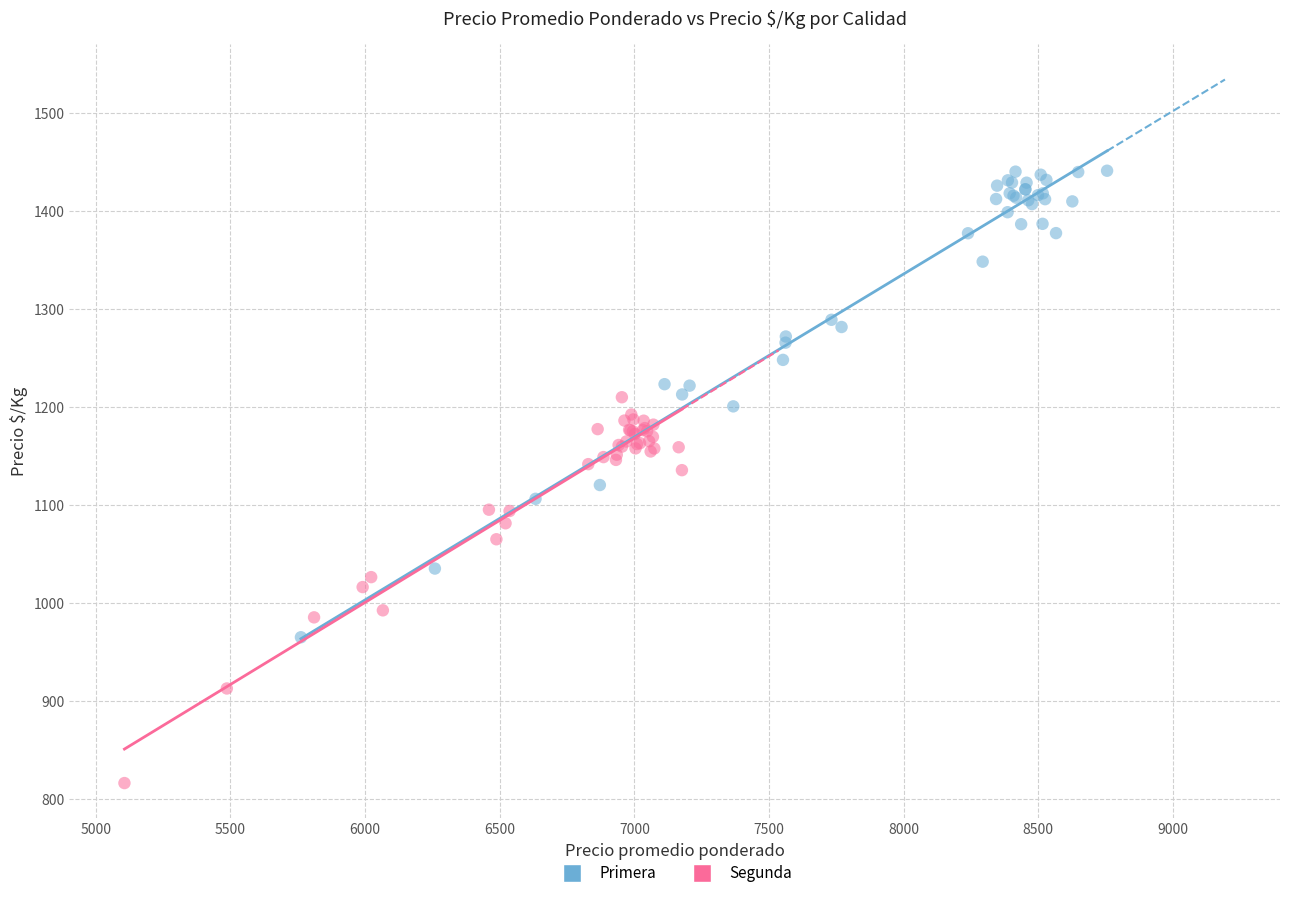

Which series reaches the minimum Y coordinate?

Segunda